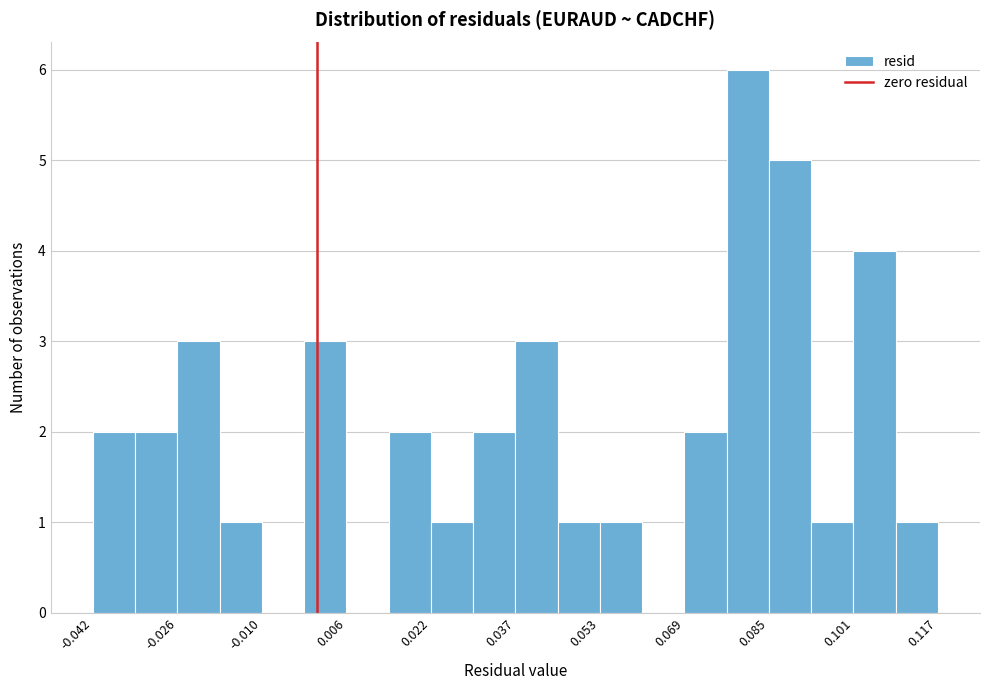

Read against the x-axis, roughly where is the centre of the tallest bar?

0.082